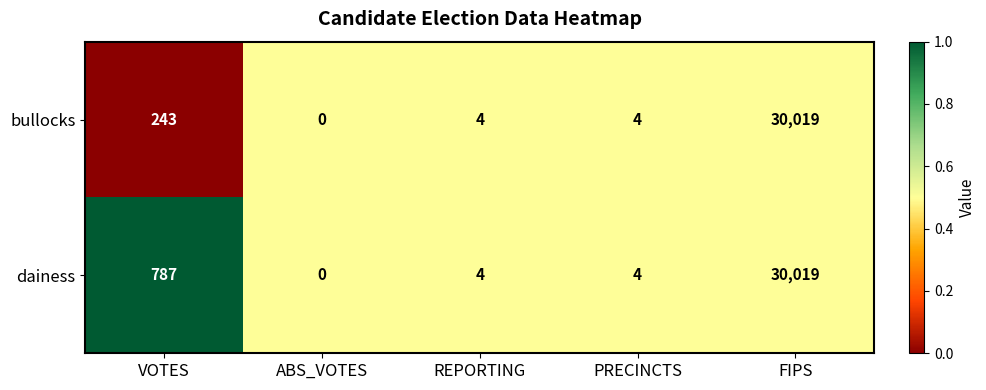

Between VOTES and ABS_VOTES, which series saw the biggest shift?

dainess